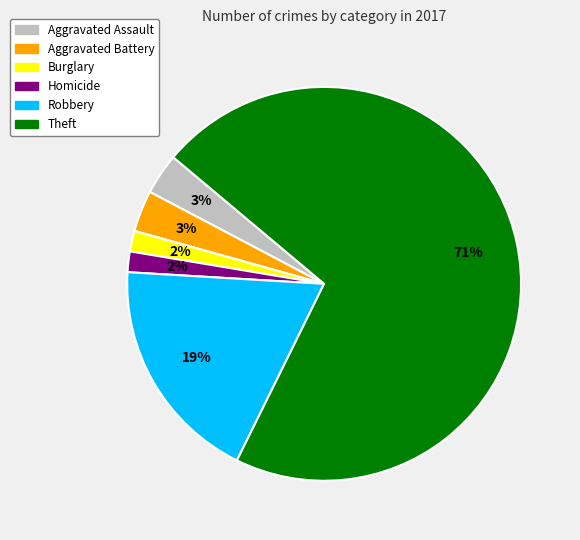

How many slices are in this pie chart?

6